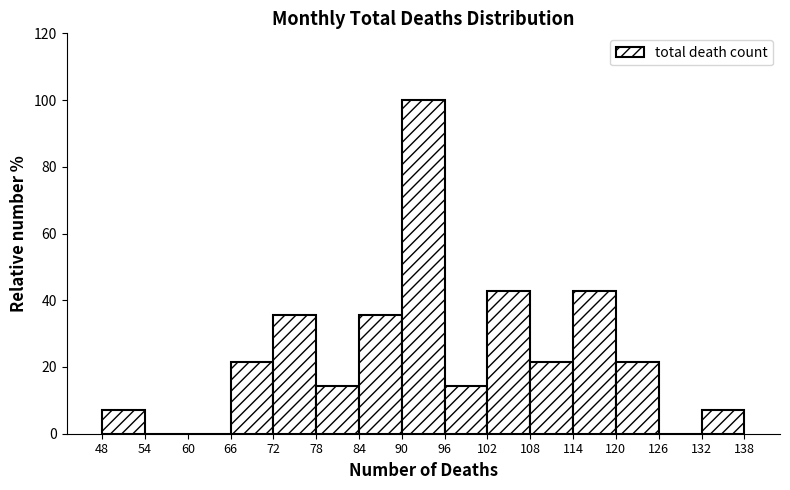

Reading left to right, list every bar in this chart as the range it spans on the x-axis followed by its height. The values are not printed on the chart, so give them approximately, as read against the axis.

48 to 54: 8
54 to 60: 0
60 to 66: 0
66 to 72: 22
72 to 78: 36
78 to 84: 14
84 to 90: 36
90 to 96: 100
96 to 102: 14
102 to 108: 42
108 to 114: 22
114 to 120: 42
120 to 126: 22
126 to 132: 0
132 to 138: 8